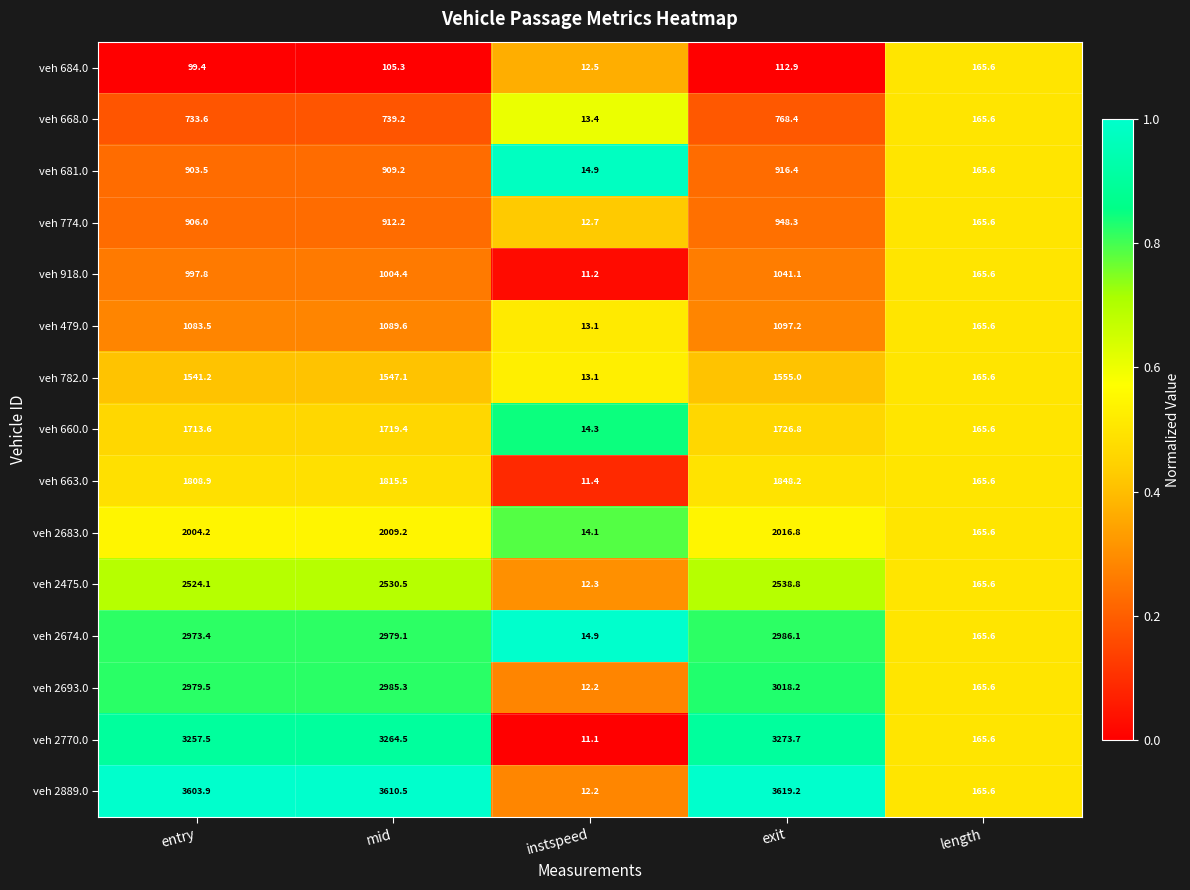

Rank the series by their maximum value, from highest to lowest.

veh 2889.0, veh 2770.0, veh 2693.0, veh 2674.0, veh 2475.0, veh 2683.0, veh 663.0, veh 660.0, veh 782.0, veh 479.0, veh 918.0, veh 774.0, veh 681.0, veh 668.0, veh 684.0